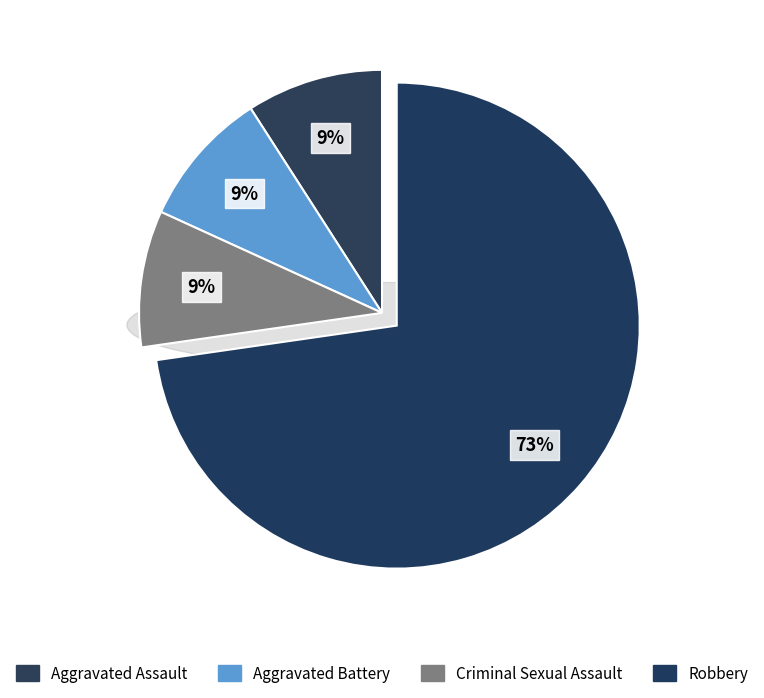

Is there any slice that represents more than half of the pie?

Yes